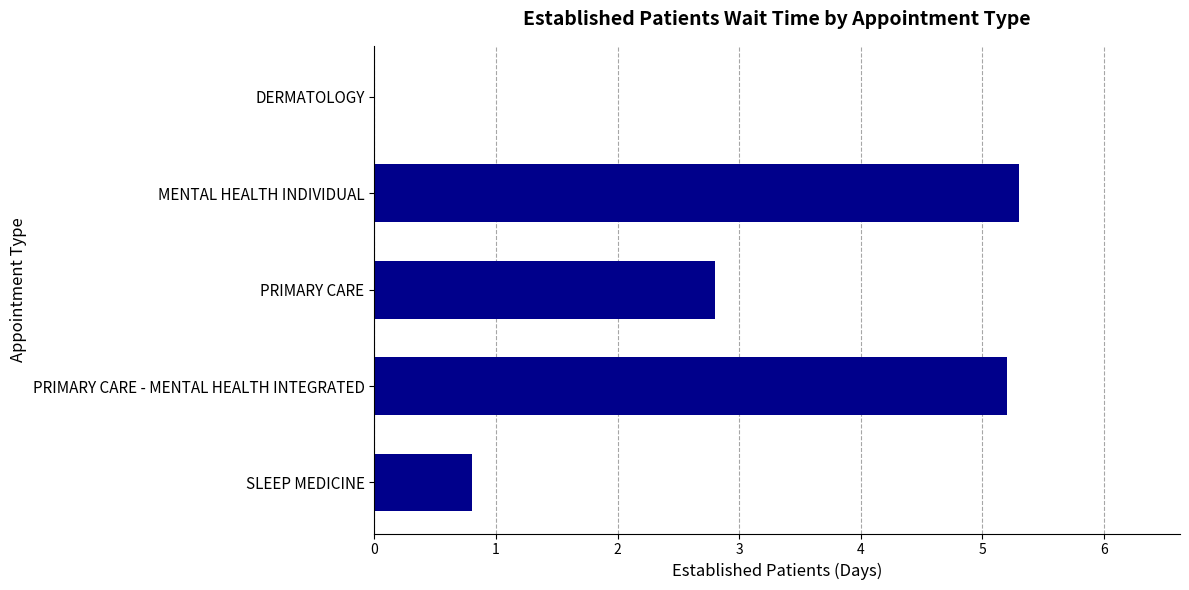

The chart shows a value of 0.5 at SLEEP MEDICINE. True or false?

False